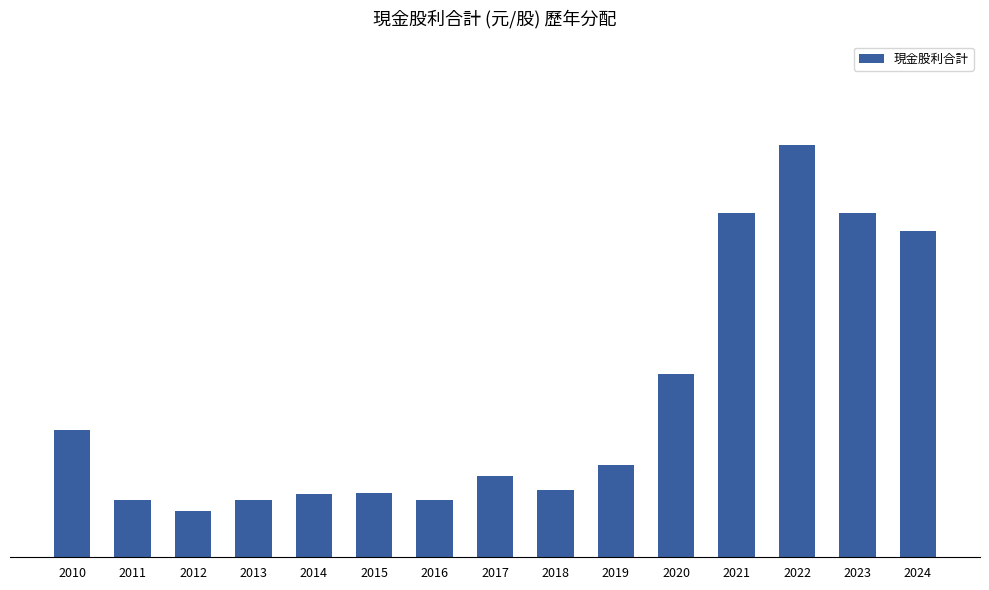

Does the chart contain stacked bars?

No